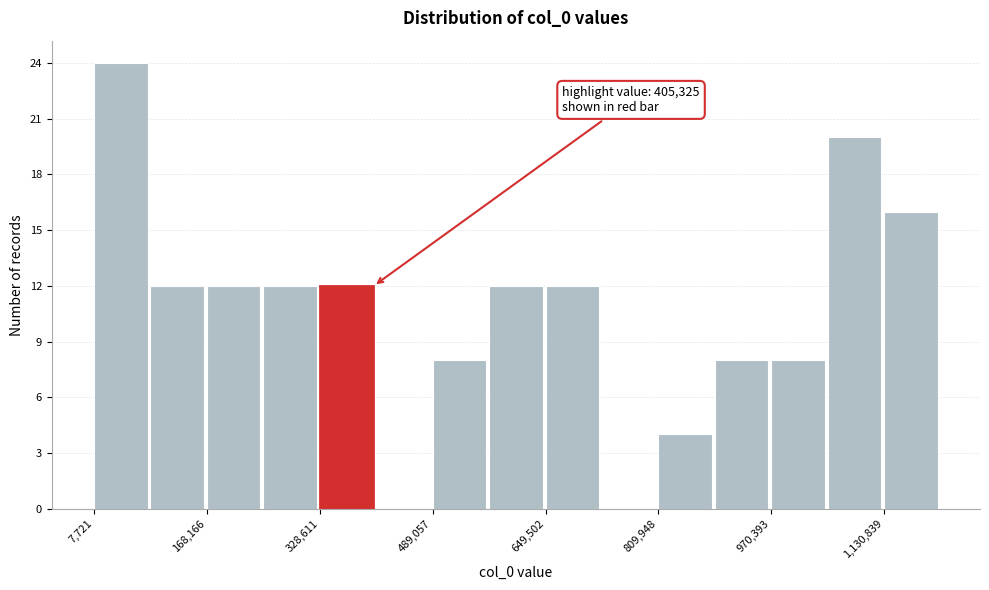

Over which range of the x-axis is the bar tallest?

0 to 80000